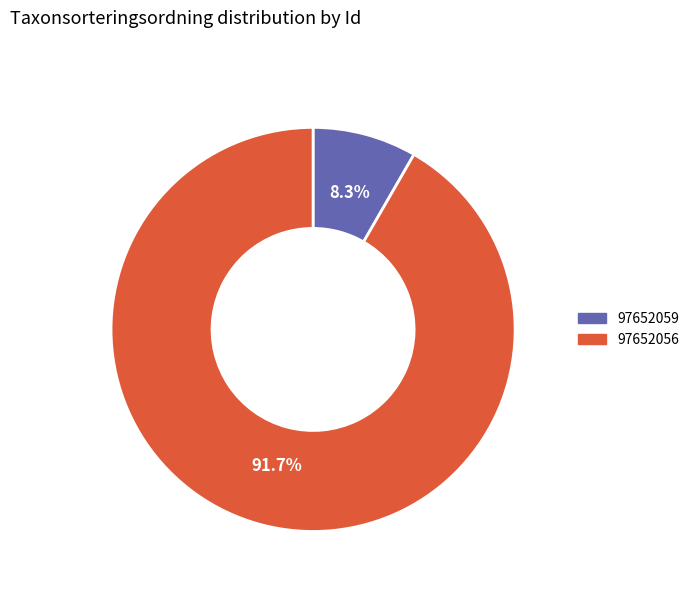

True or false: 97652056 accounts for 99% of the total.

False